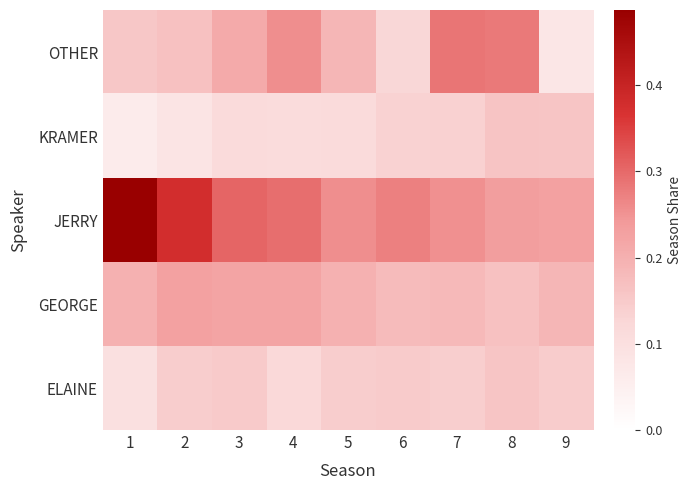

Which has a higher value, 2 or 5?

5